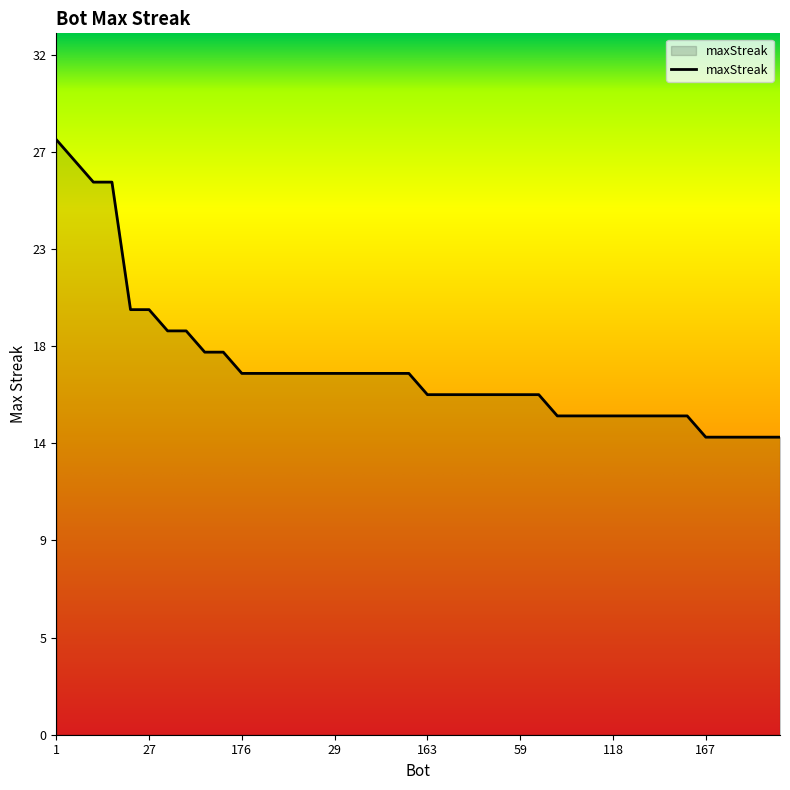

Does the chart display data point markers on the line(s)?

No